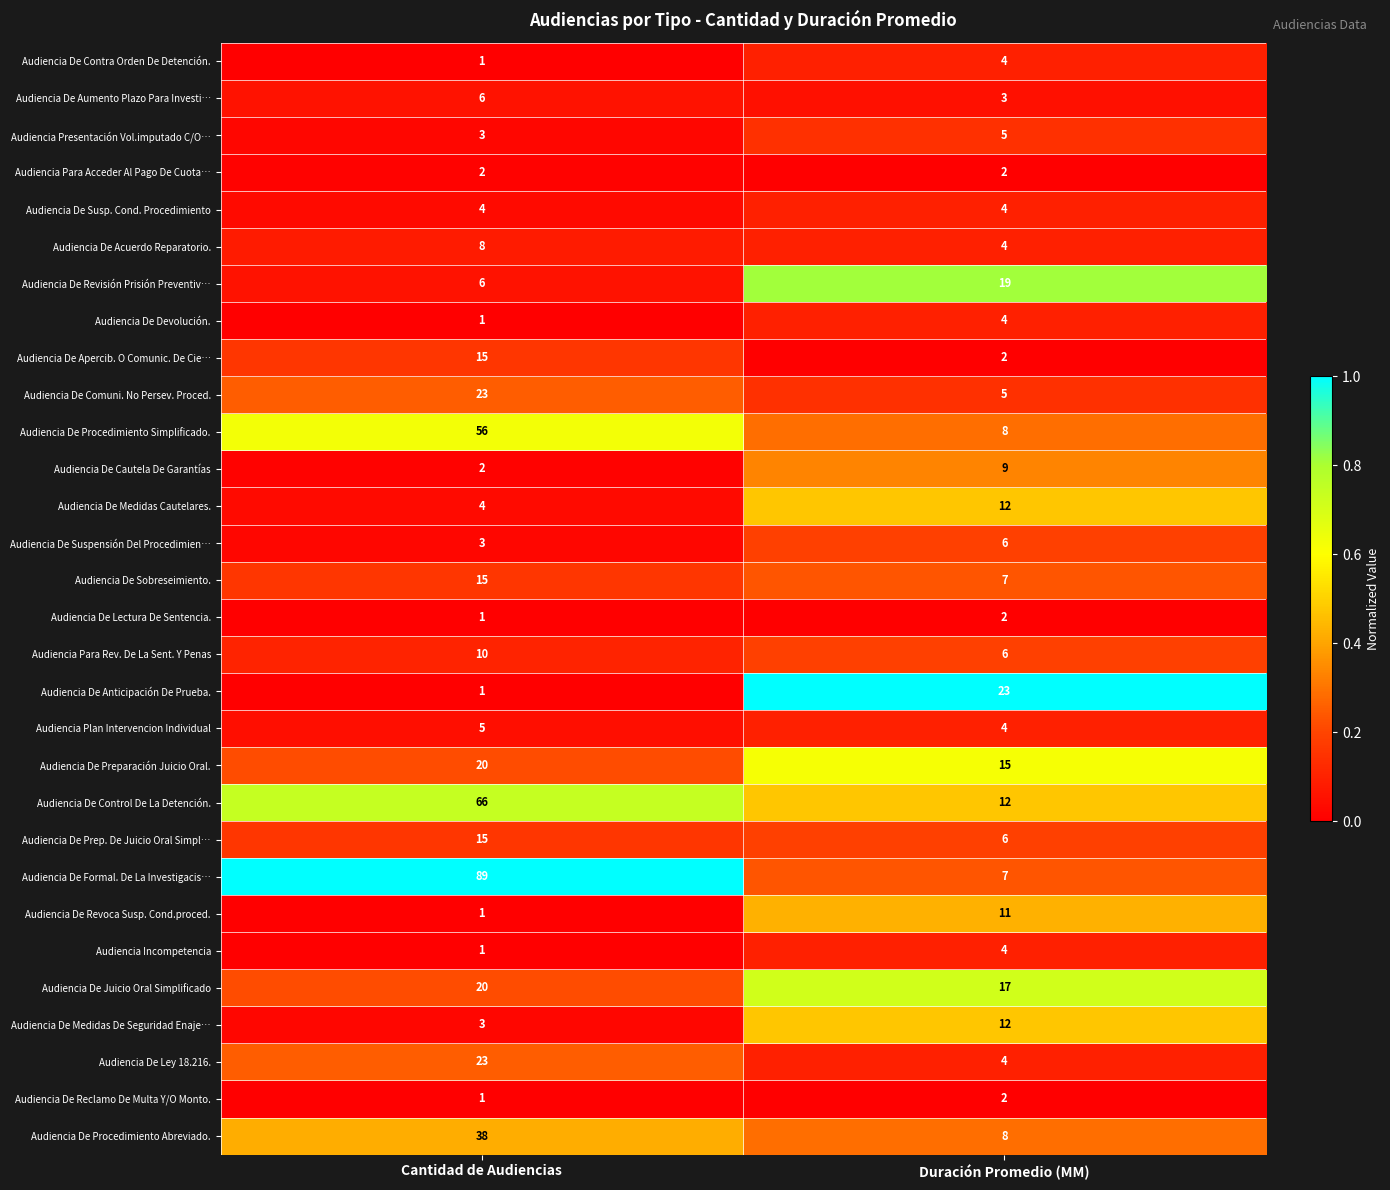

Between Cantidad de Audiencias and Duración Promedio (MM), which series saw the biggest shift?

Audiencia De Formal. De La Investigacis…